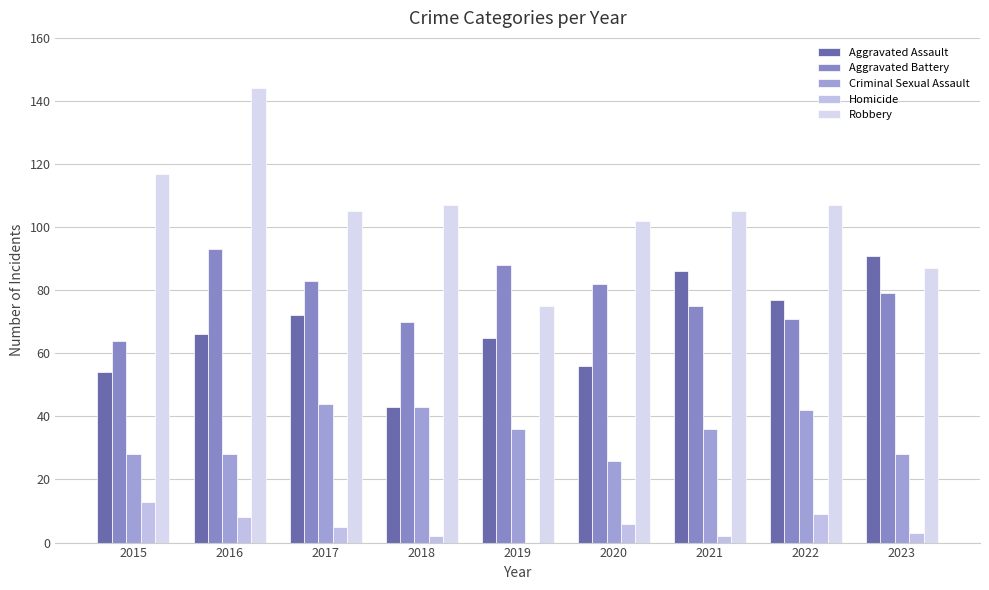

Are the bars grouped side by side (vs. stacked)?

Yes